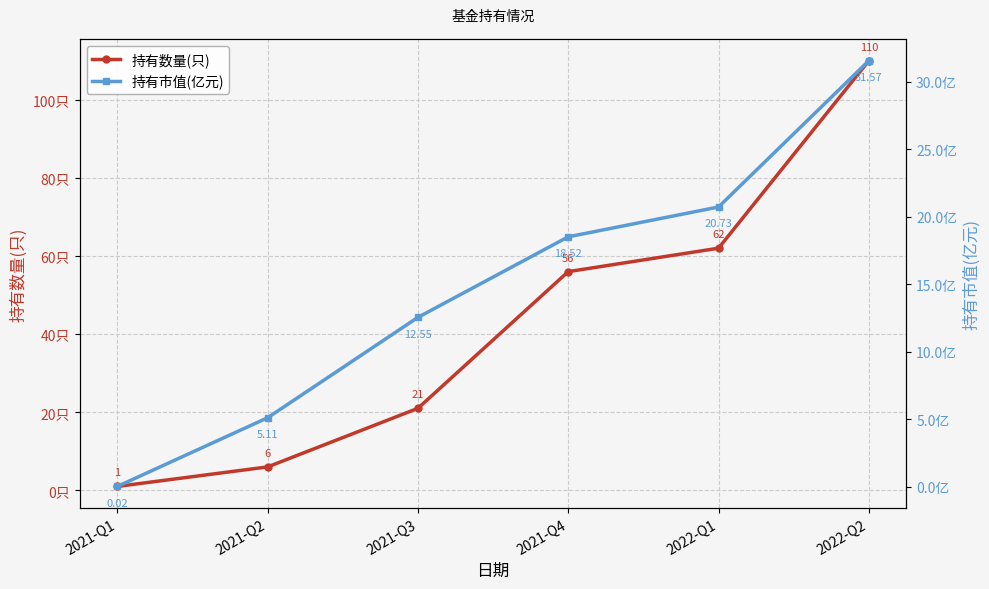

Is it true that 持有市值(亿元) equals 56.4 at 2022-Q2?

False